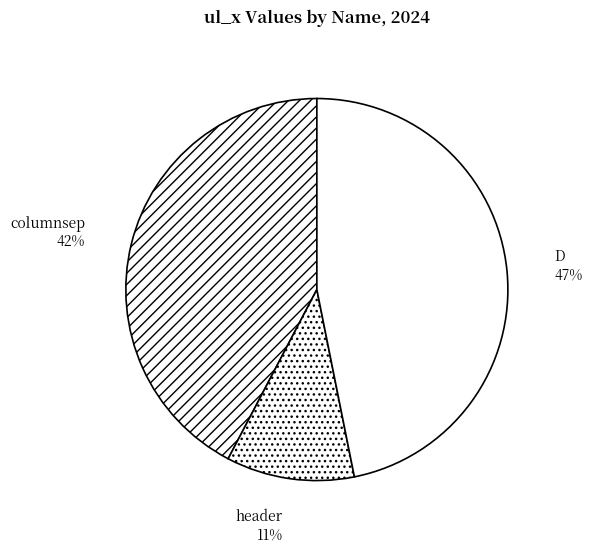

Which category has the biggest portion of the pie?

D